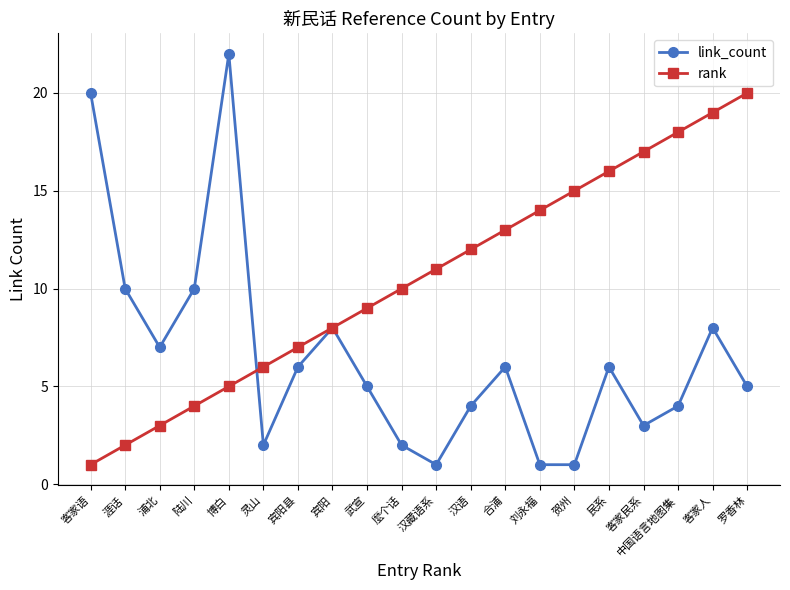

What is the value of the rank point at the 19th from the left?

19